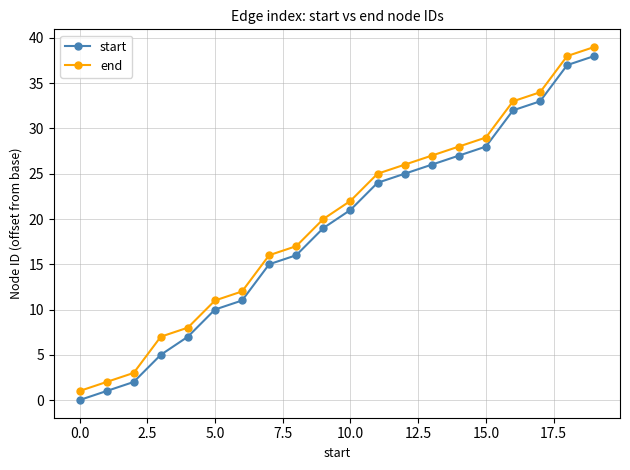

True or false: end and start intersect in this chart.

False